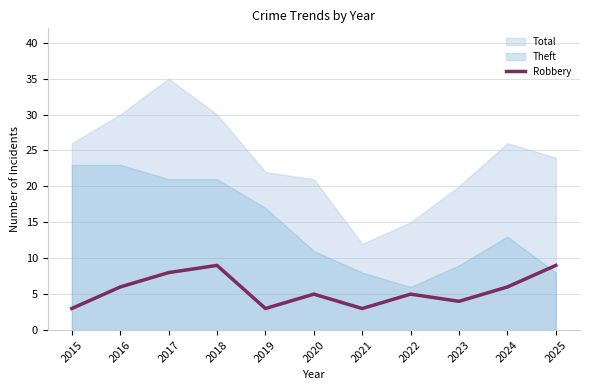

True or false: Robbery has a value of 2 at 2024.

False